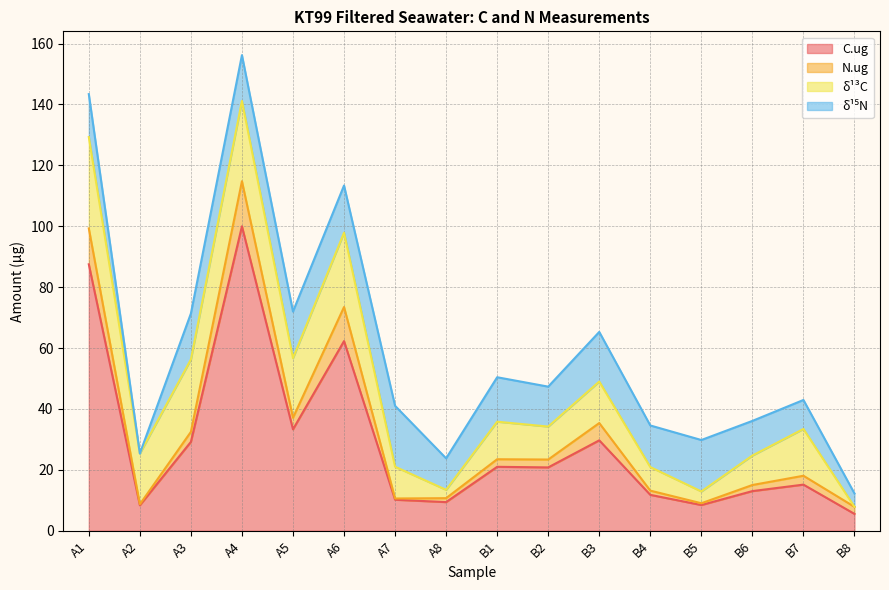

Which category has the highest value in the C.ug series?

A4